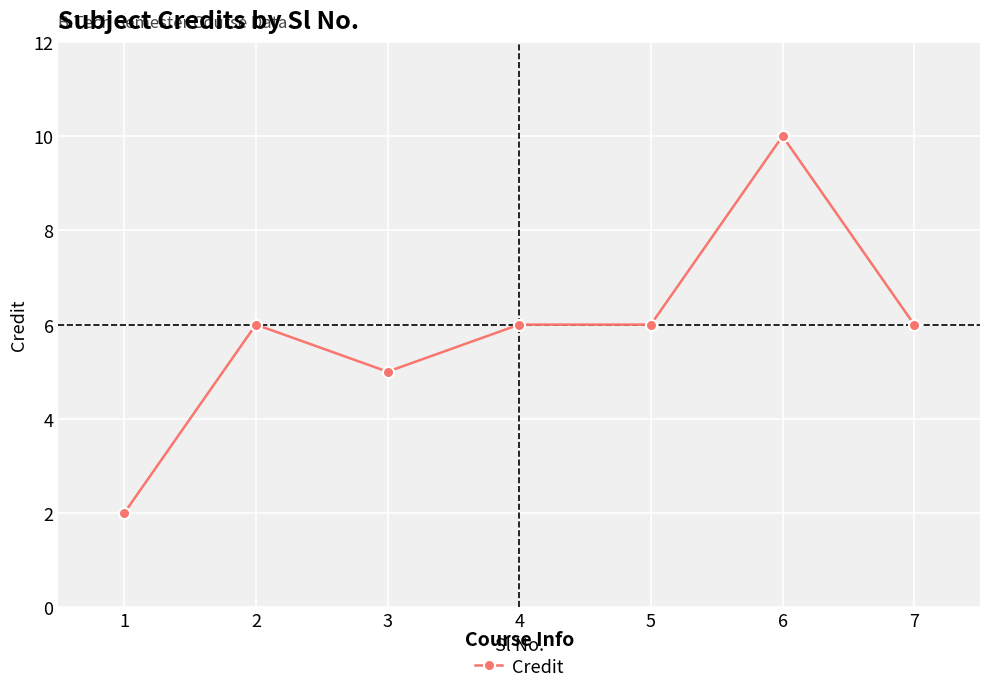

What is the greatest value displayed?

10